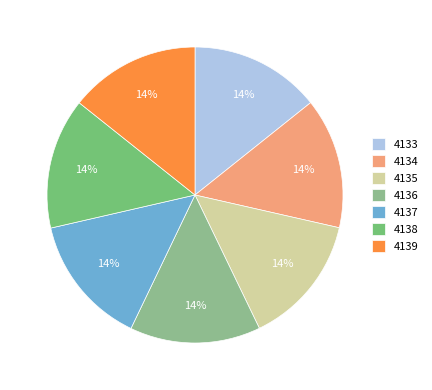

Count the number of slices in the pie.

7